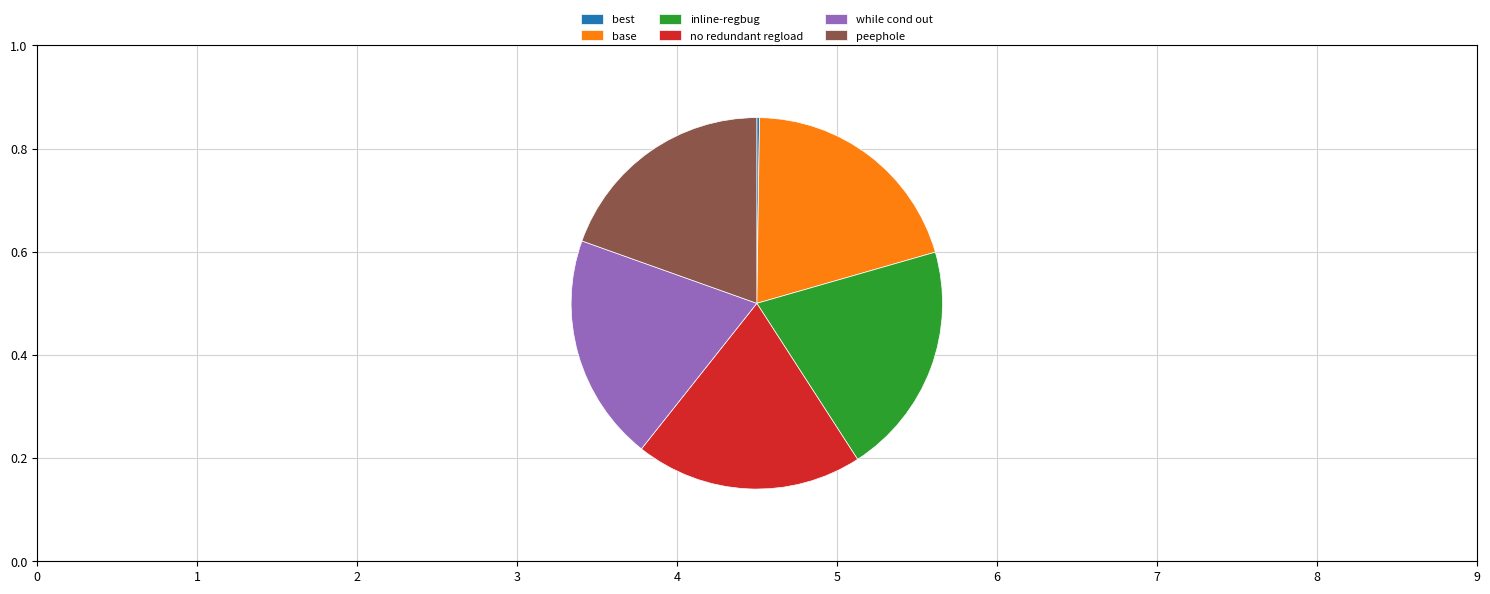

Is there any slice that represents more than half of the pie?

No